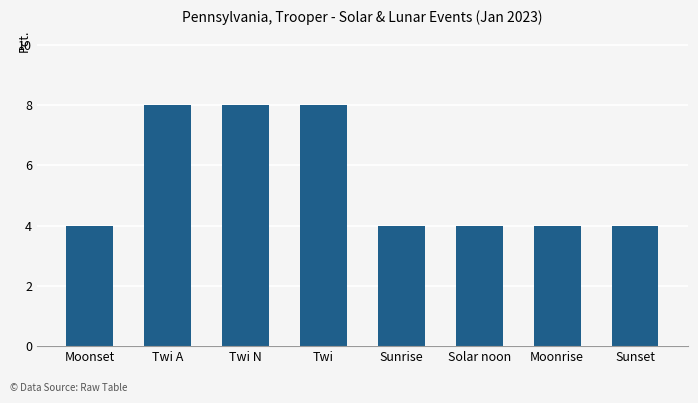

How many categories are shown in the chart?

8